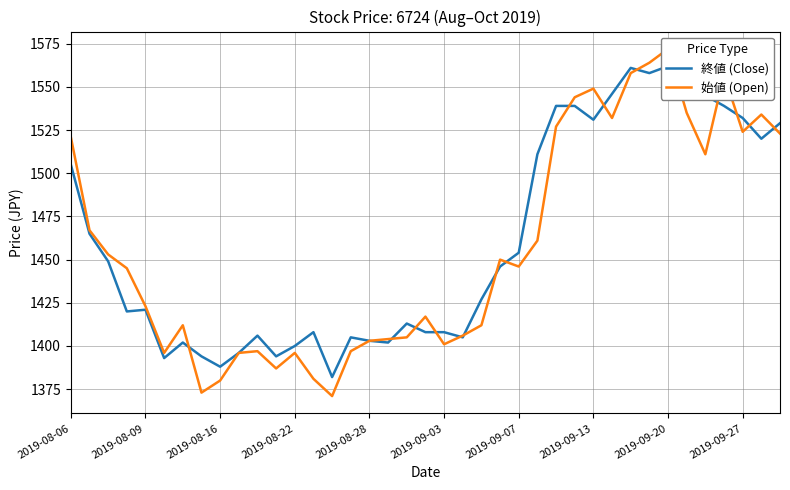

Which series ends up on top after the final intersection of 終値 (Close) and 始値 (Open)?

終値 (Close)